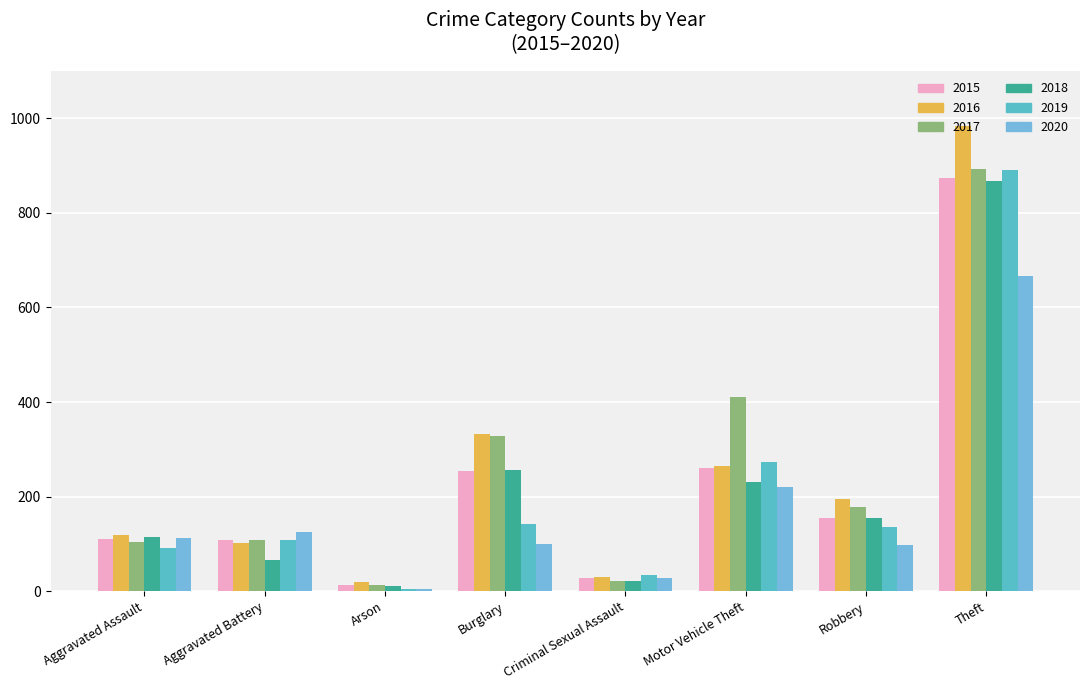

What are all the series names shown in the legend?

2015, 2016, 2017, 2018, 2019, 2020